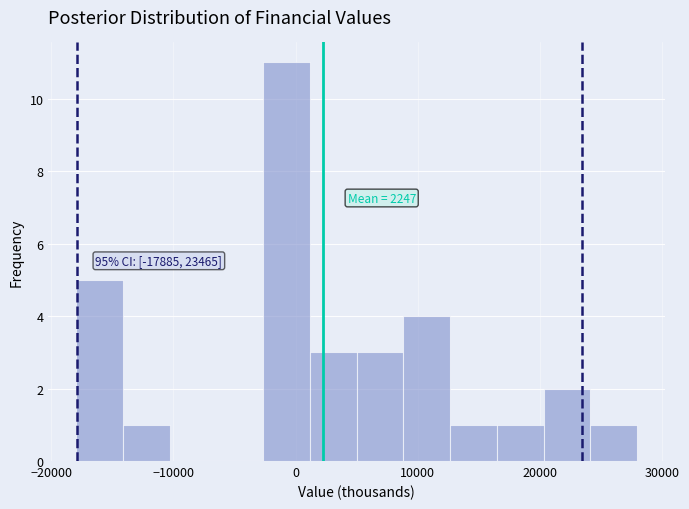

Read against the x-axis, roughly where is the centre of the tallest bar?

-1000